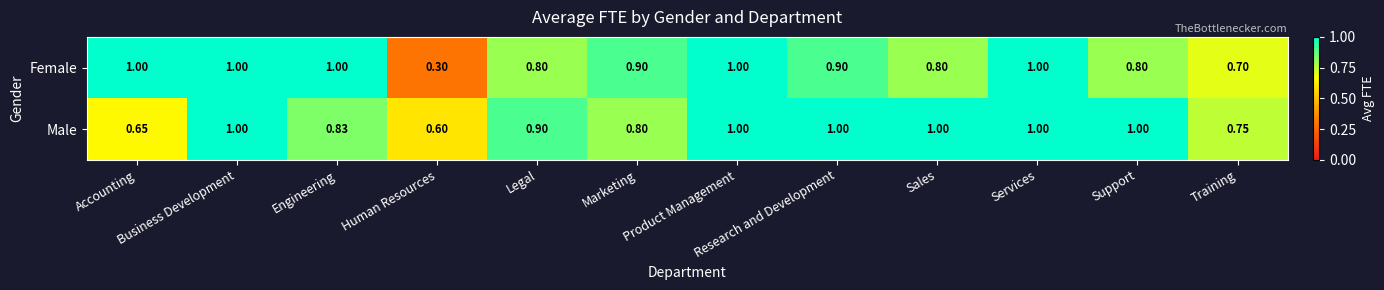

Where is Male nearest to the value 0?

Human Resources